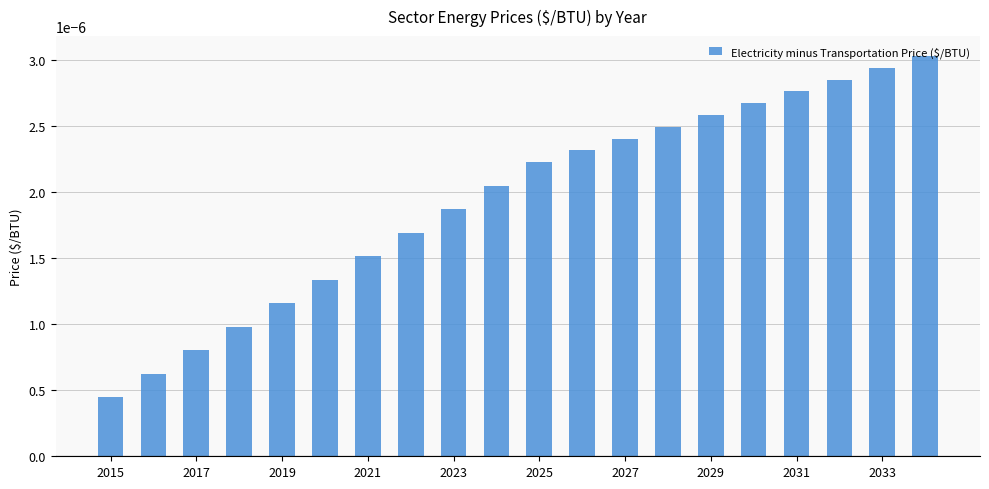

How many values are between 0 and 1?

20